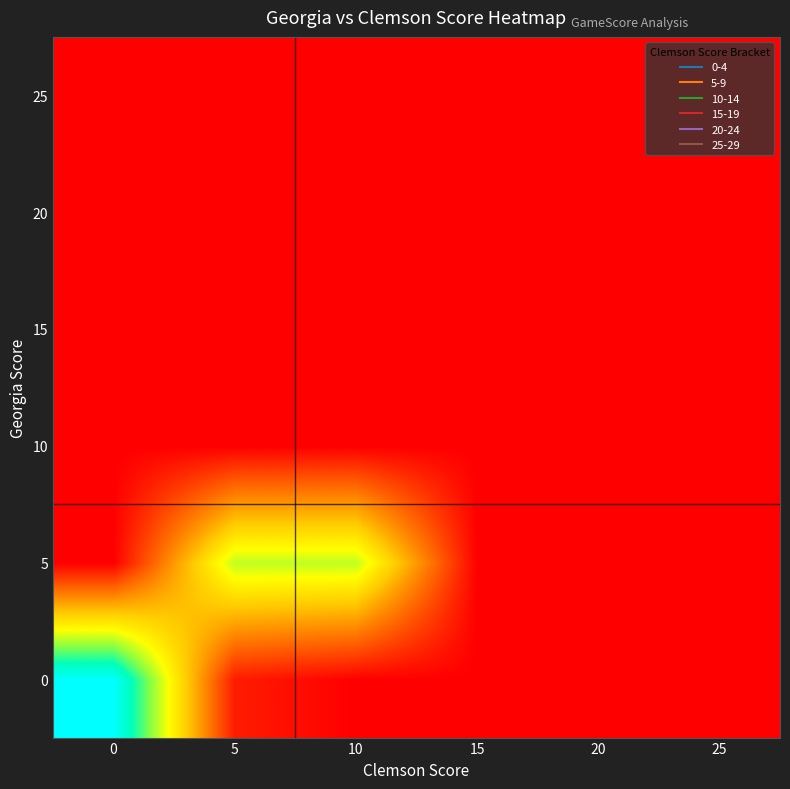

What is the greatest value displayed?

1.0